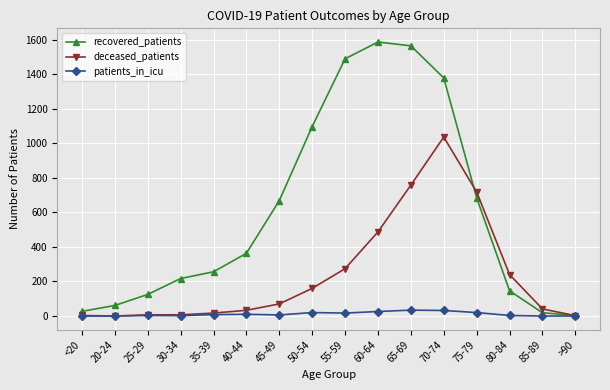

Which series has the largest range (max minus min)?

recovered_patients